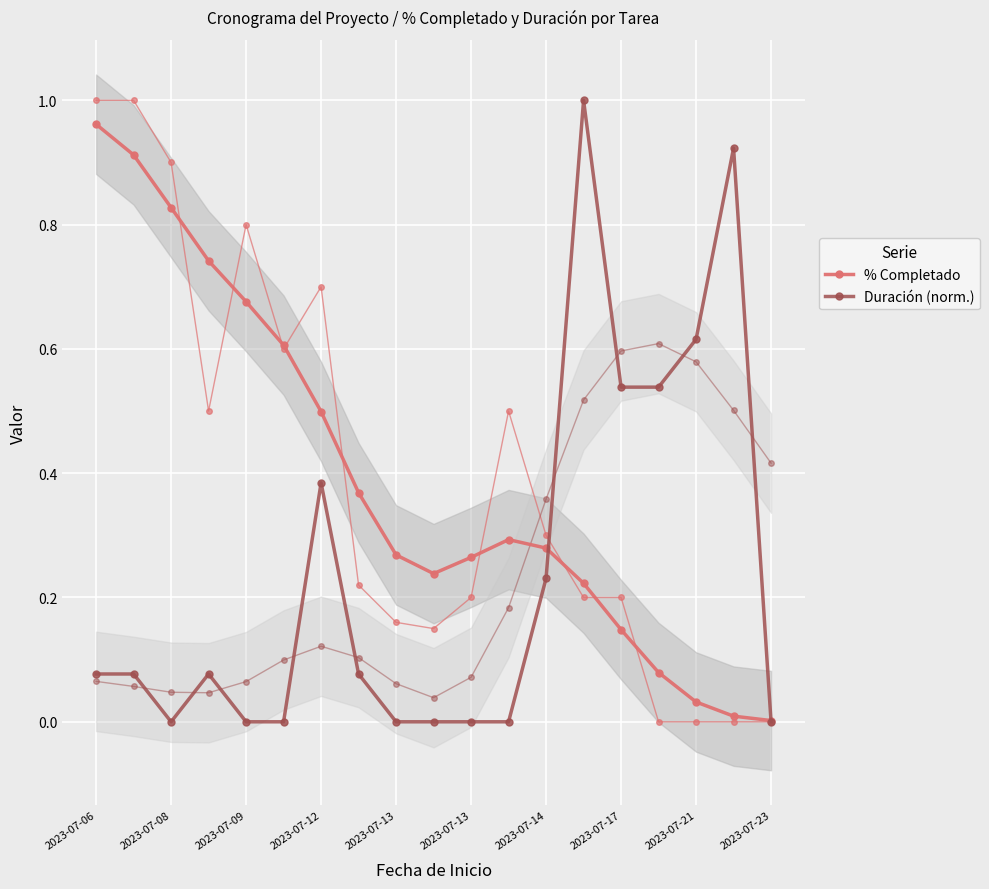

The value of Duración (norm.) at 2023-07-23 is -0.5. True or false?

False